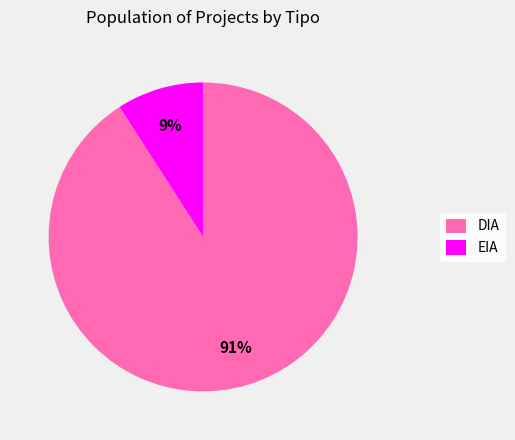

Which category has the biggest portion of the pie?

DIA